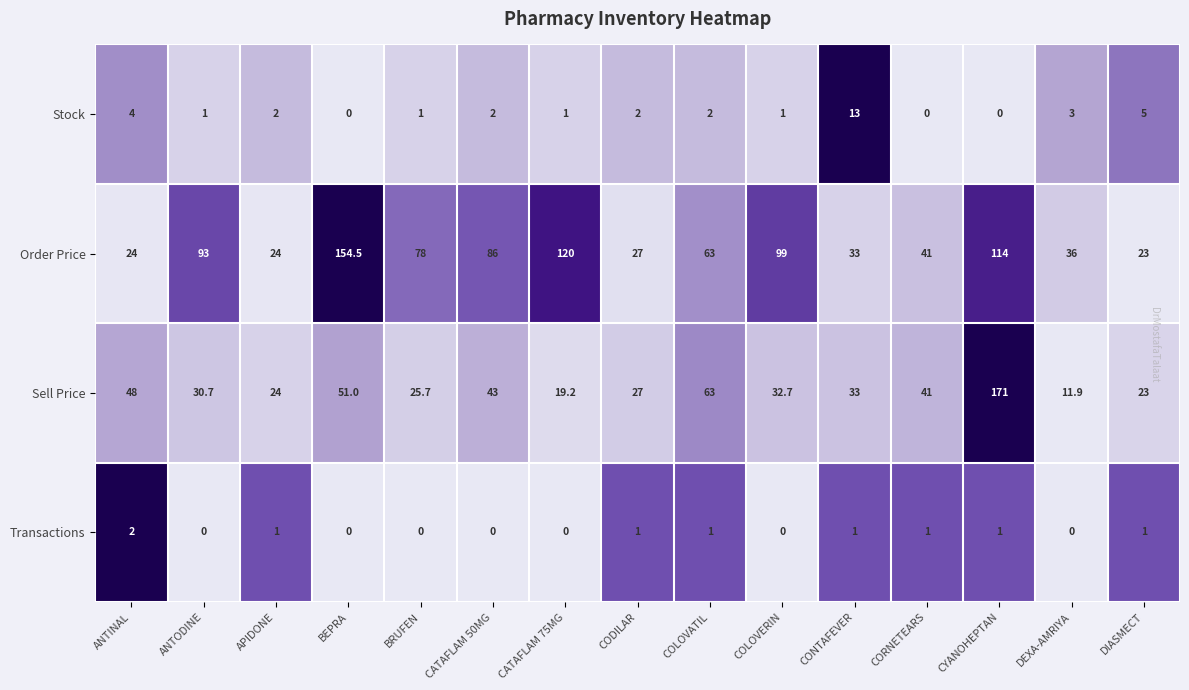

What is the difference between the highest and lowest values at BRUFEN?

78.0